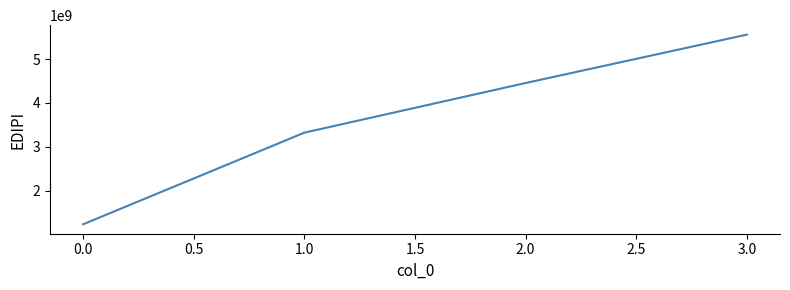

What is the greatest value displayed?

5555555555